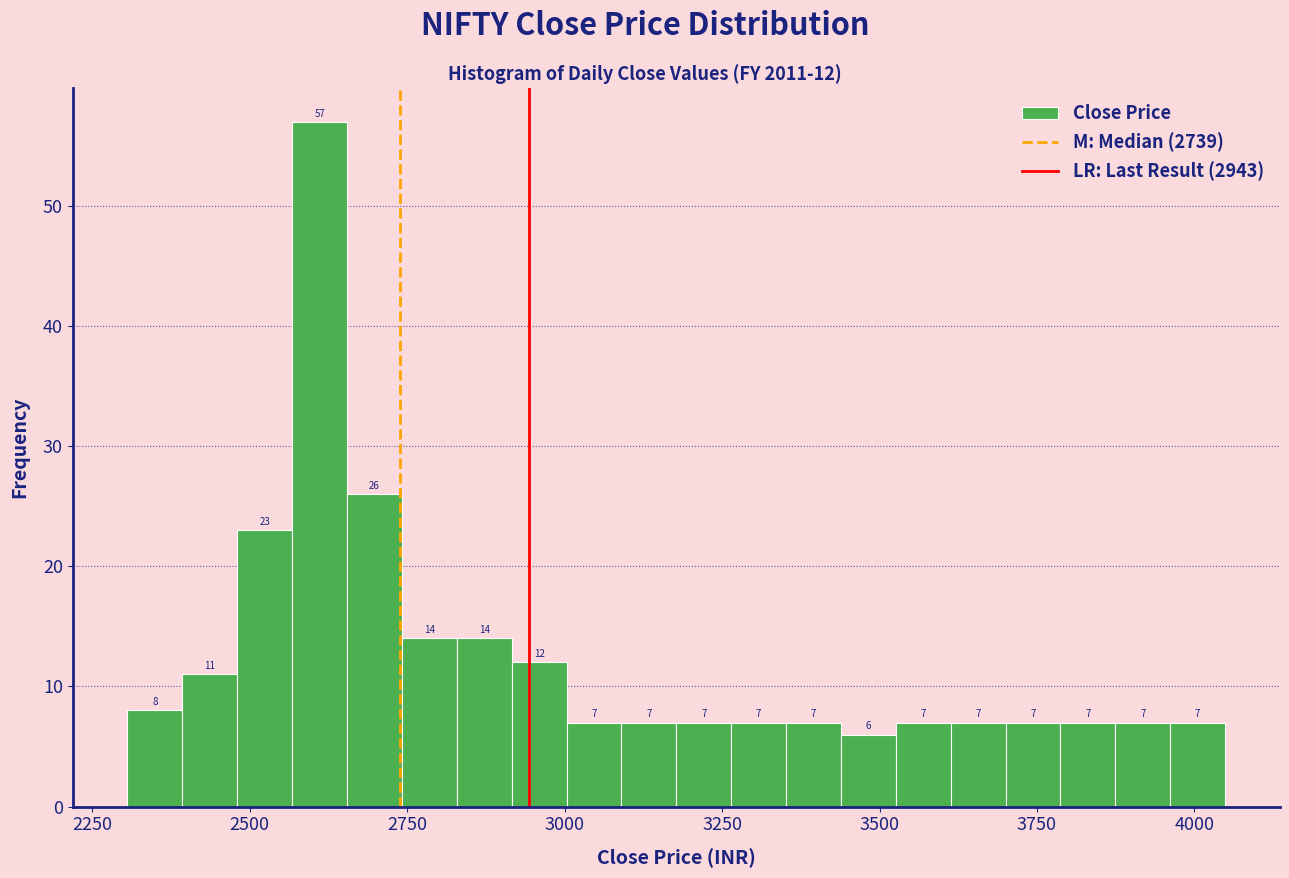

Read against the x-axis, roughly where is the centre of the tallest bar?

2600